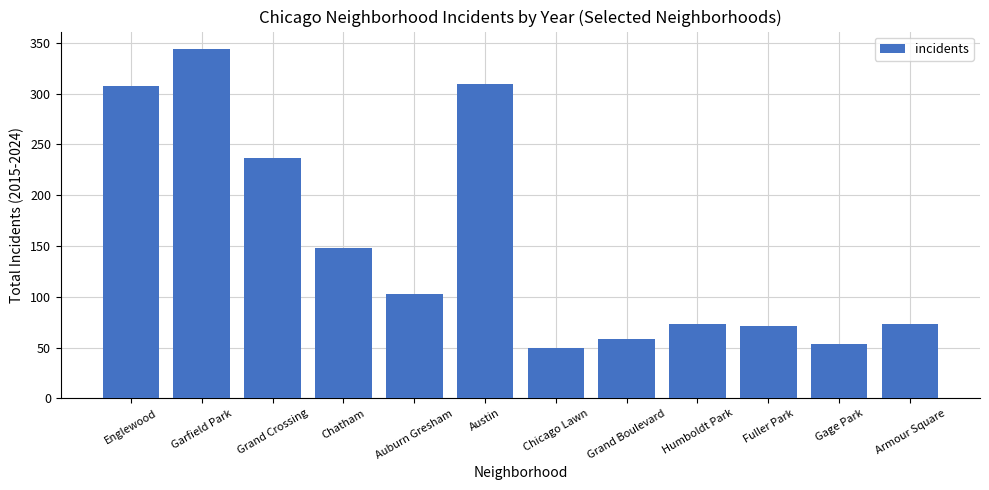

Count the number of categories in the chart.

12